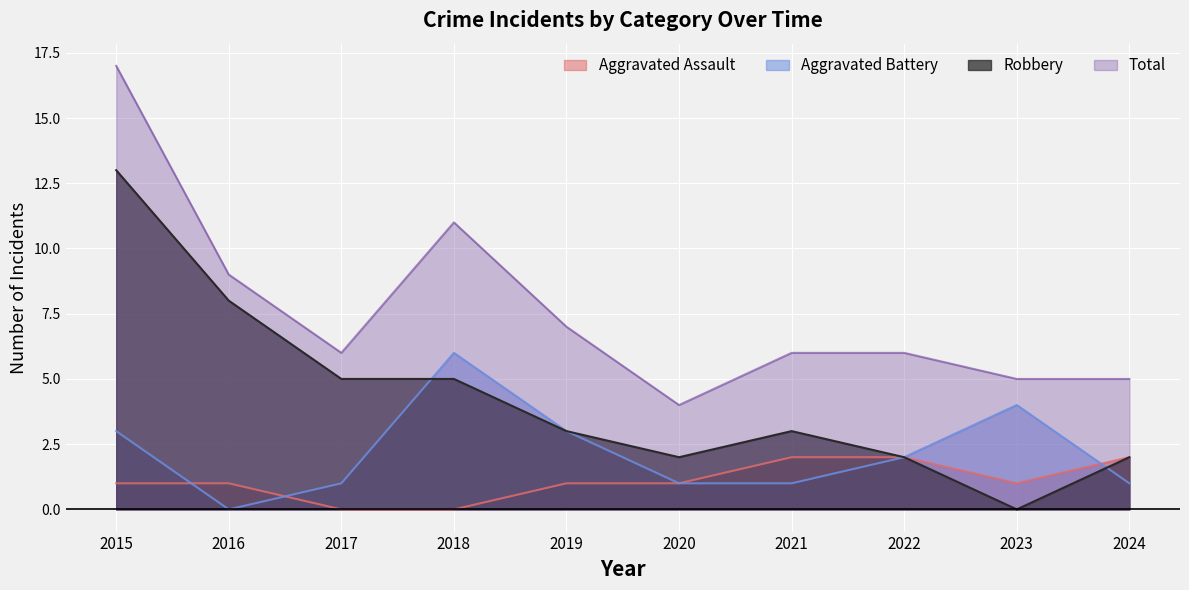

The Robbery series shows 22 at 2015. True or false?

False